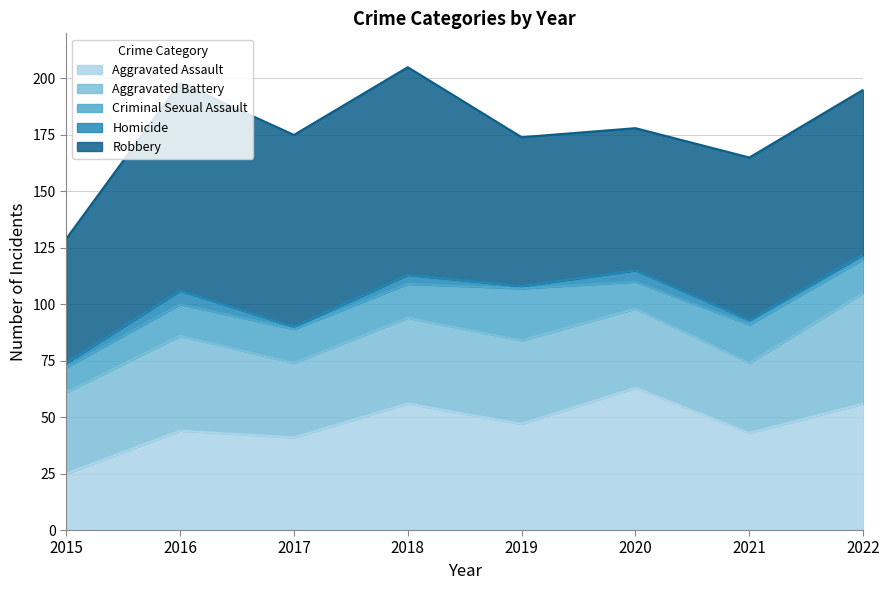

At which label does Criminal Sexual Assault first exceed 15?

2019